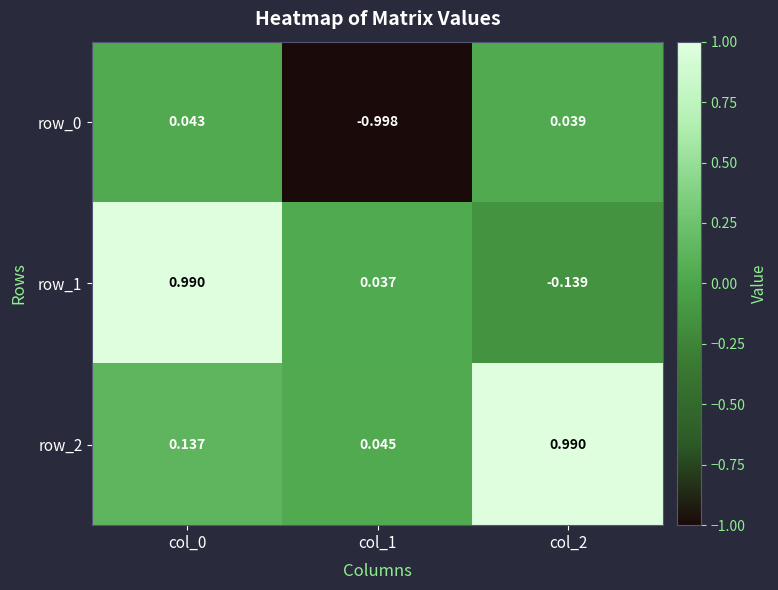

Between col_0 and col_2, which series saw the biggest shift?

row_1